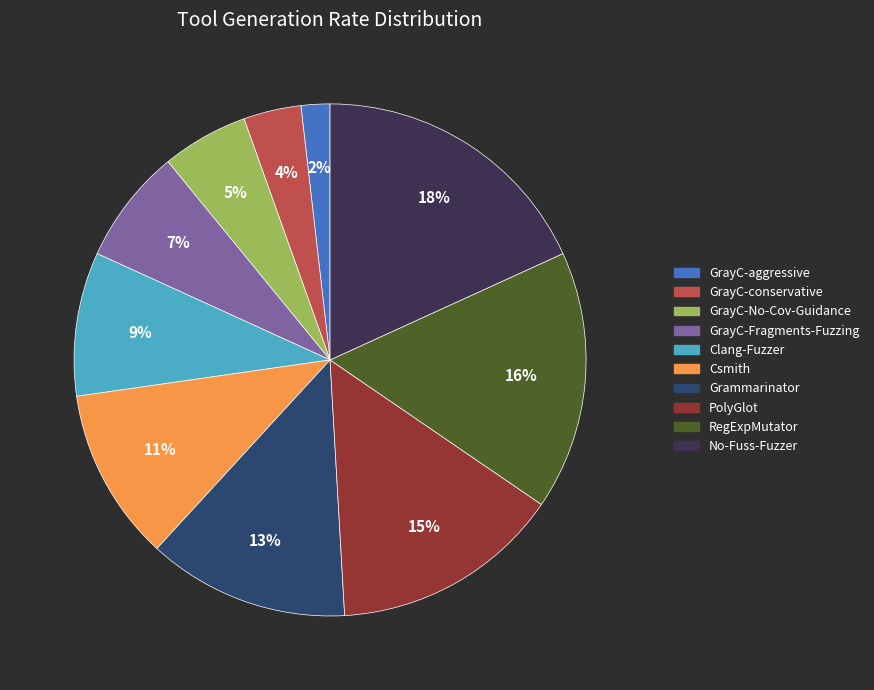

To the nearest percent, what is the combined percentage of GrayC-Fragments-Fuzzing and Clang-Fuzzer?

16%